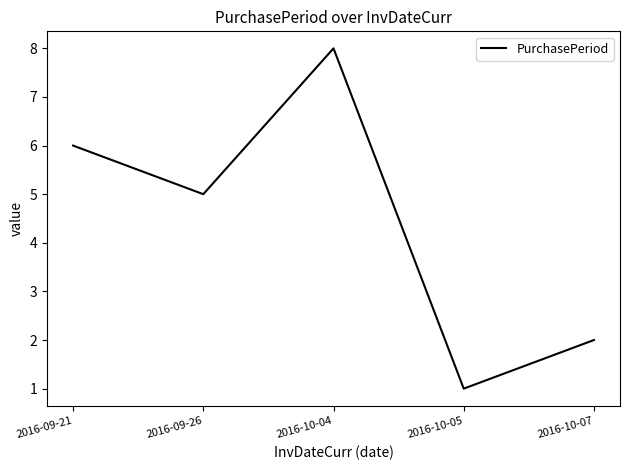

Reading left to right, transcribe all the data shown in this chart.

6	5	8	1	2